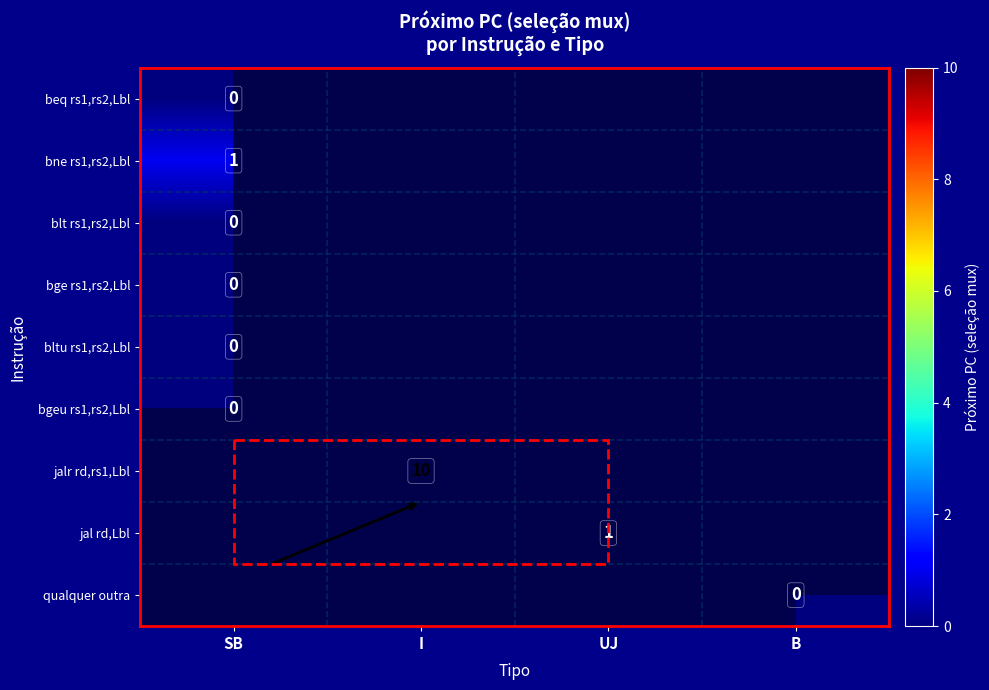

Is the value of bgeu rs1,rs2,Lbl at UJ greater than the value of bne rs1,rs2,Lbl at B?

No